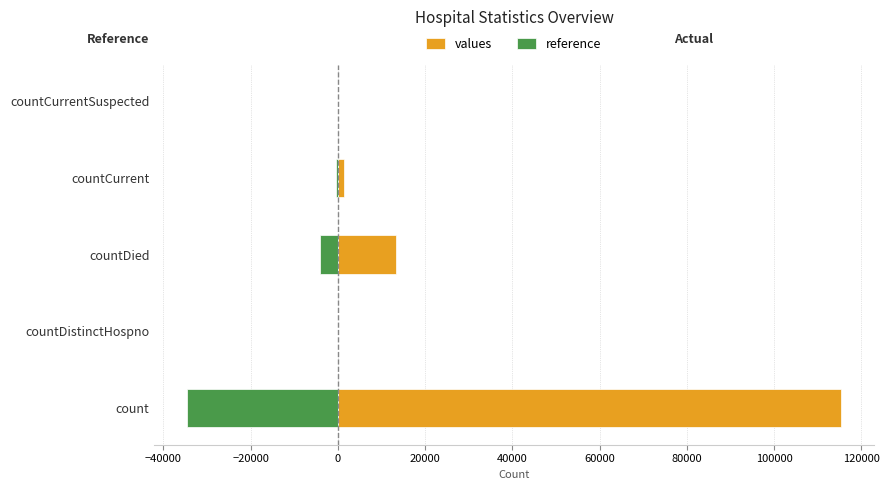

What are all the series names shown in the legend?

values, reference